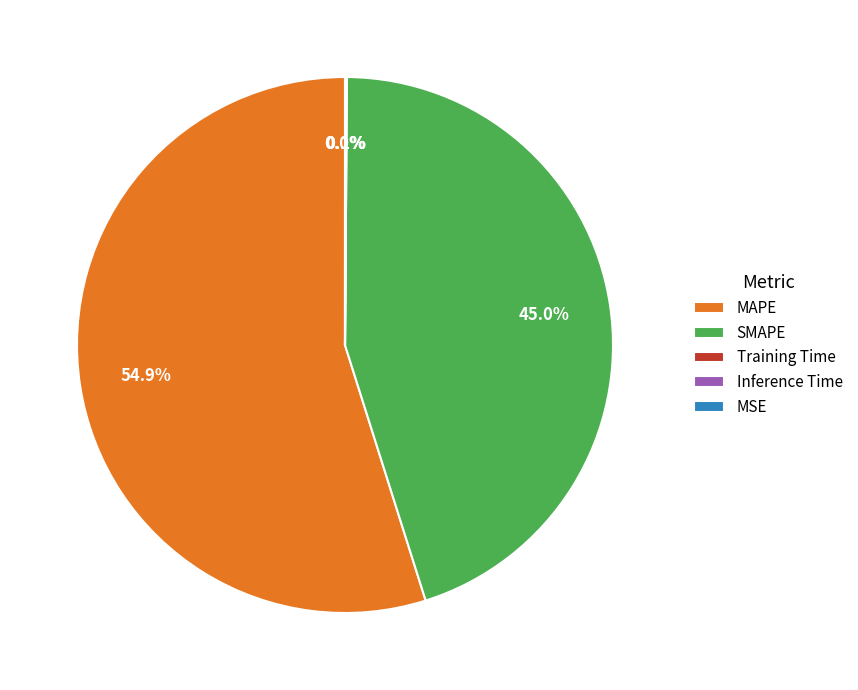

Which category has the biggest portion of the pie?

MAPE